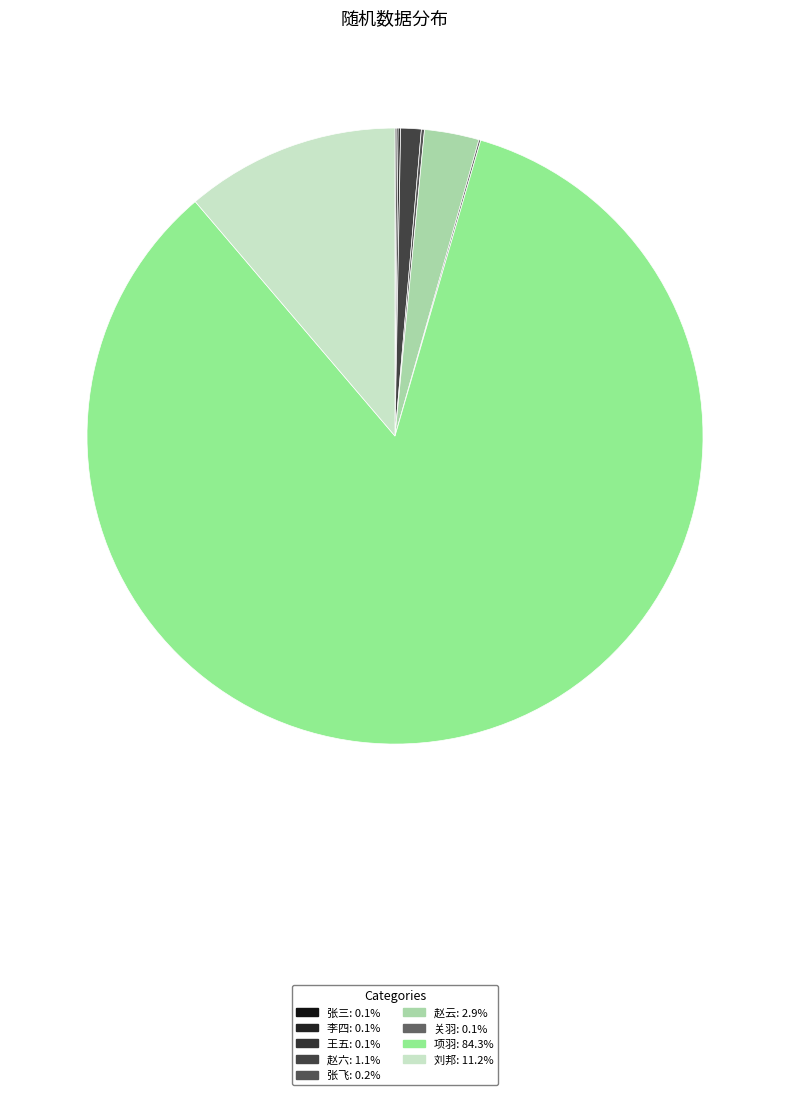

What is the smallest slice in the pie chart?

张三